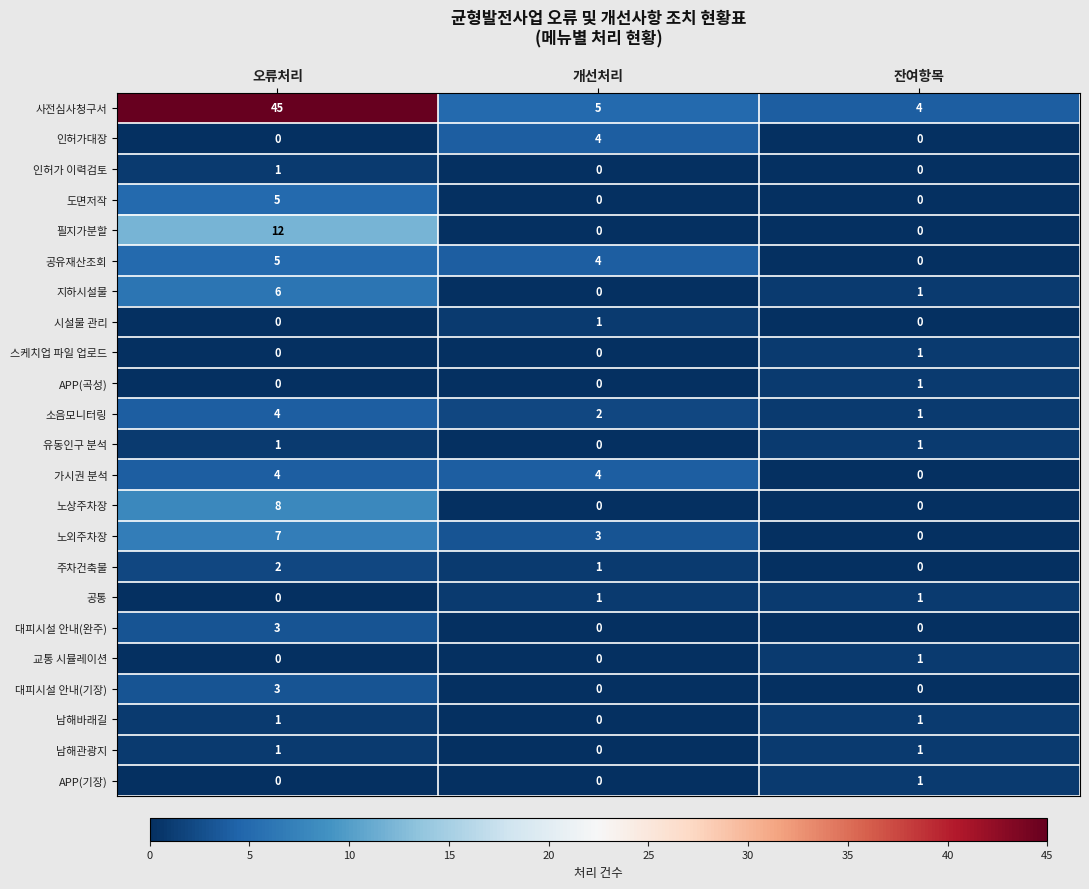

What is the highest value of the 공유재산조회 series?

5